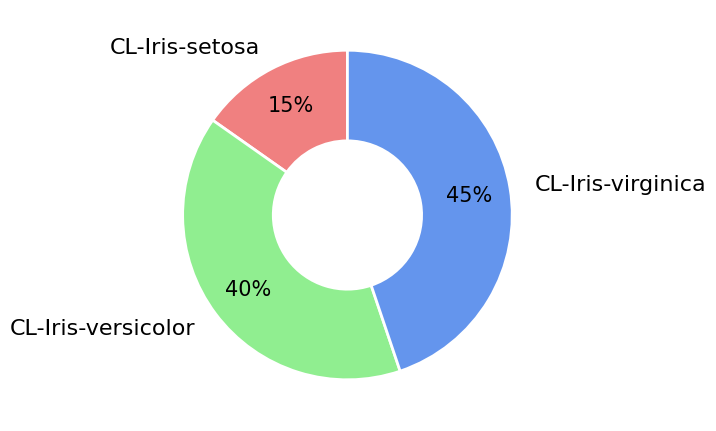

Combined, do CL-Iris-virginica and CL-Iris-versicolor account for over 50%?

Yes